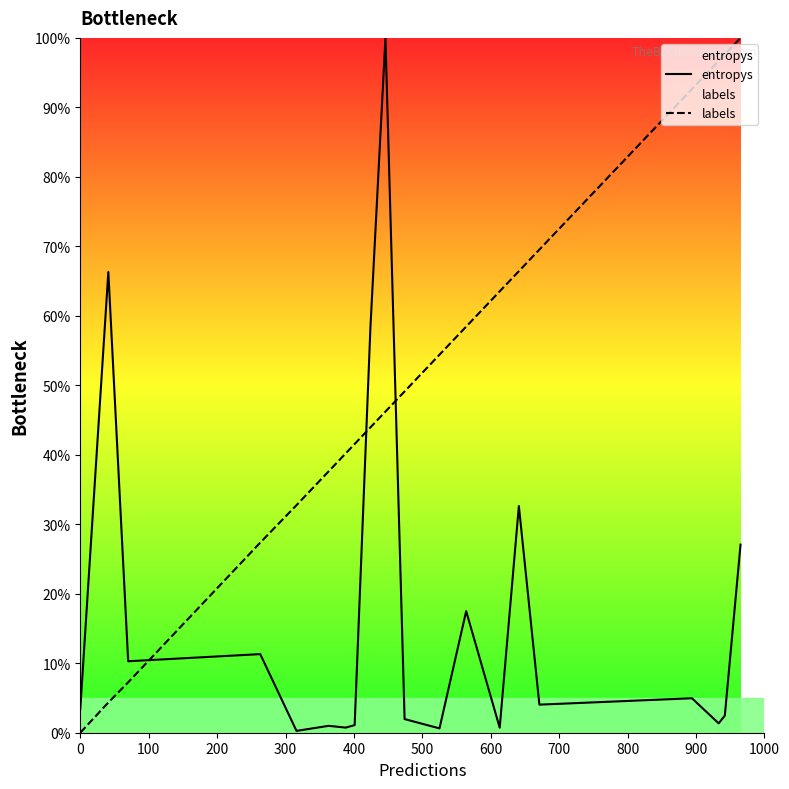

Rank the series by their average value, from highest to lowest.

labels, entropys